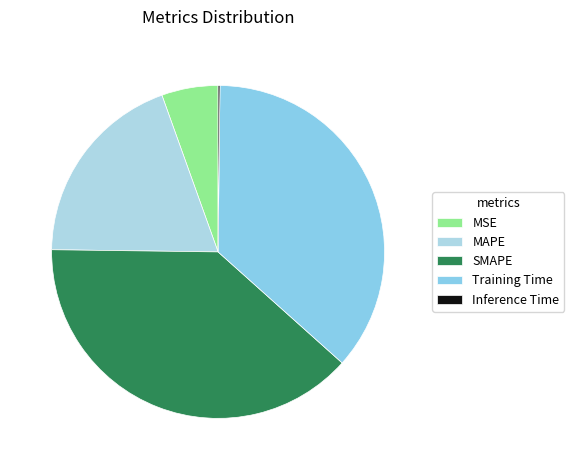

Which category has the smallest portion of the pie?

Inference Time